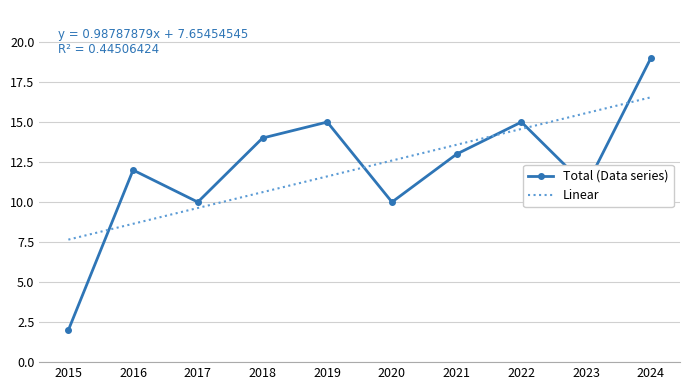

What is the difference between the Linear values at 2021 and 2015?

5.9